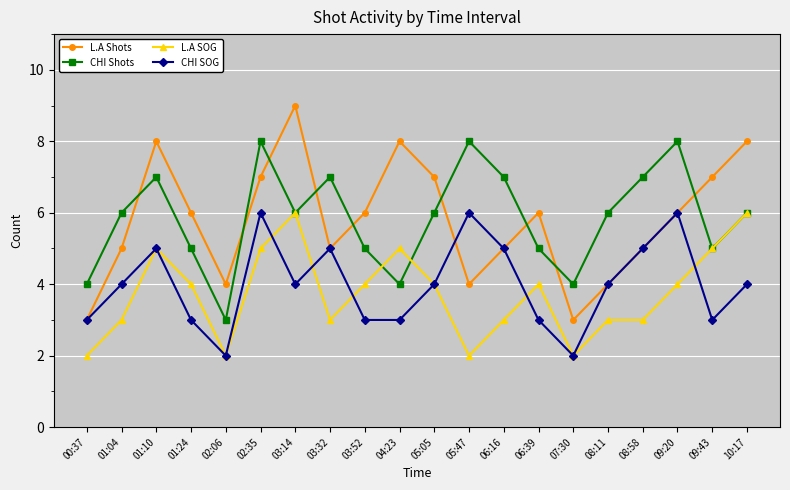

How many lines are shown in the chart?

4